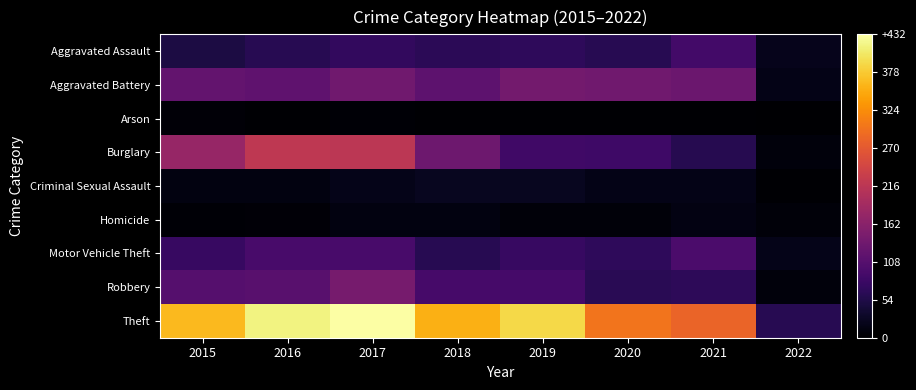

Reading left to right, transcribe all the data shown in this chart.

Aggravated Assault: 2015=50	2016=61	2017=71	2018=65	2019=69	2020=61	2021=89	2022=21
Aggravated Battery: 2015=122	2016=118	2017=136	2018=116	2019=139	2020=135	2021=130	2022=18
Arson: 2015=6	2016=2	2017=4	2018=3	2019=3	2020=3	2021=2	2022=0
Burglary: 2015=177	2016=220	2017=217	2018=132	2019=86	2020=83	2021=60	2022=10
Criminal Sexual Assault: 2015=12	2016=12	2017=19	2018=25	2019=24	2020=18	2021=18	2022=2
Homicide: 2015=5	2016=6	2017=12	2018=12	2019=7	2020=8	2021=14	2022=8
Motor Vehicle Theft: 2015=76	2016=93	2017=94	2018=62	2019=76	2020=68	2021=97	2022=20
Robbery: 2015=107	2016=110	2017=143	2018=92	2019=90	2020=63	2021=67	2022=10
Theft: 2015=364	2016=416	2017=432	2018=355	2019=390	2020=300	2021=283	2022=61